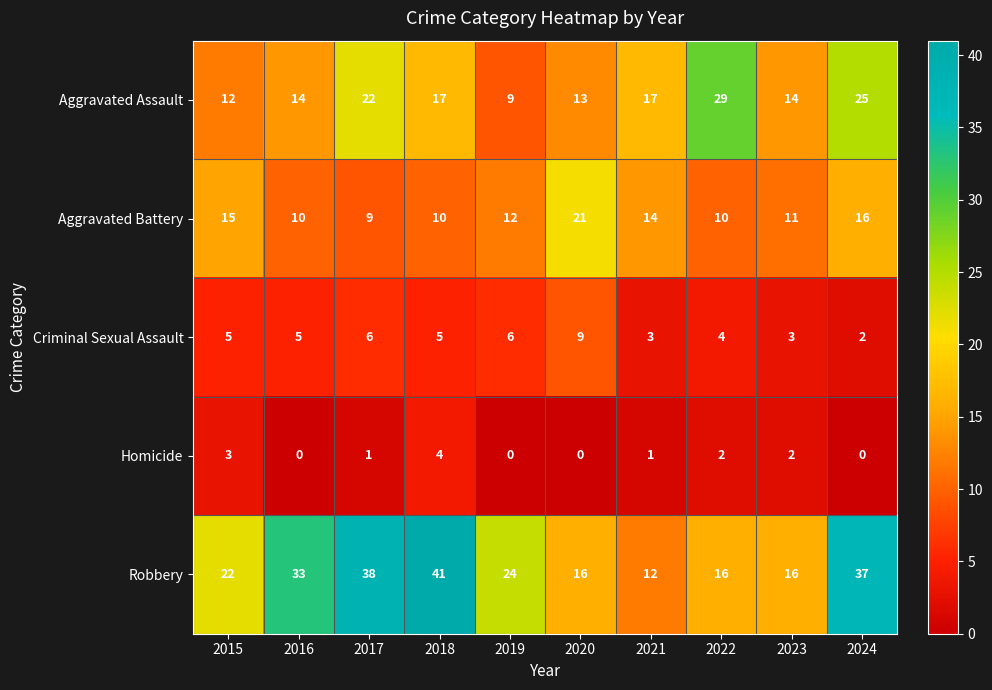

At which category is the sum across all series the highest?

2024